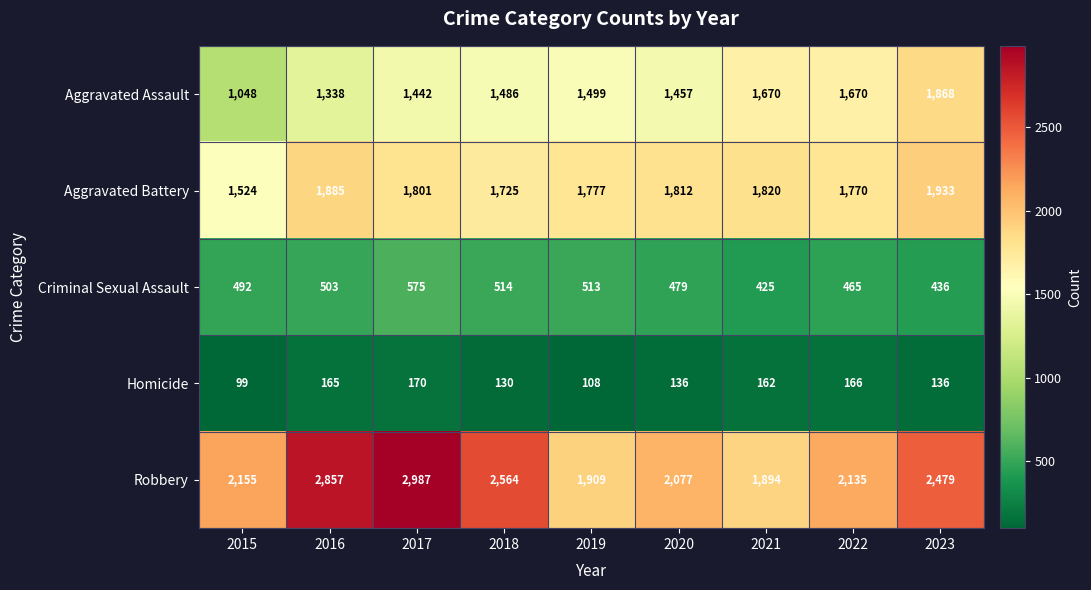

What is the difference between the Criminal Sexual Assault values at 2022 and 2018?

49